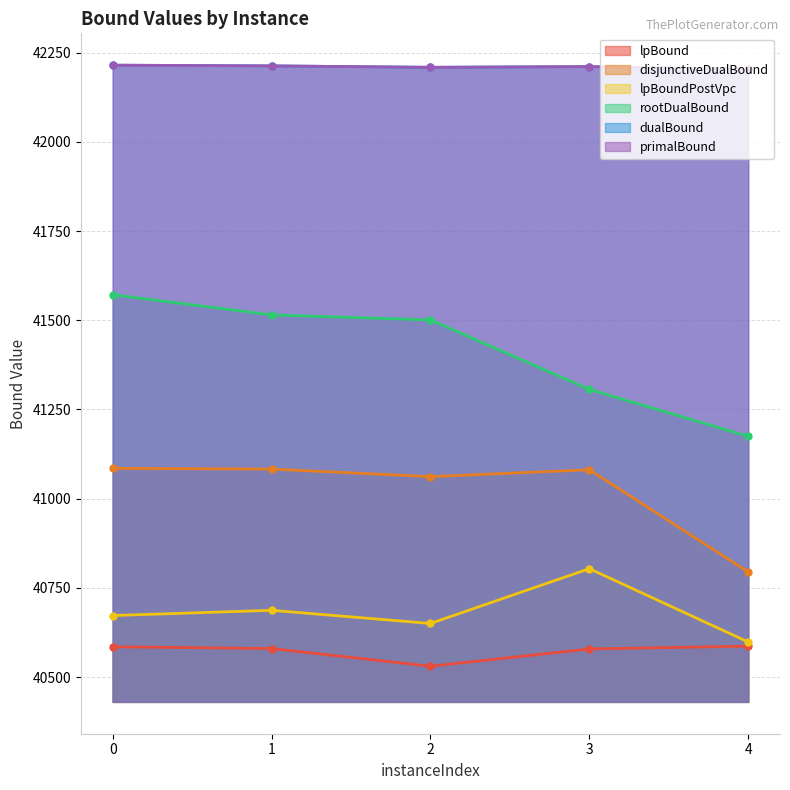

Reading right to left, what are all the values shown in this chart?

lpBound: 4=40586.7	3=40578.9	2=40530.5	1=40580.0	0=40585.0
disjunctiveDualBound: 4=40794.6	3=41081.1	2=41061.8	1=41083.0	0=41085.0
lpBoundPostVpc: 4=40598.4	3=40803.9	2=40650.3	1=40687.2	0=40672.5
rootDualBound: 4=41174.9	3=41306.3	2=41501.0	1=41515.2	0=41571.7
dualBound: 4=42203.0	3=42211.0	2=42209.0	1=42213.0	0=42215.0
primalBound: 4=42203.0	3=42211.0	2=42209.0	1=42213.0	0=42215.0